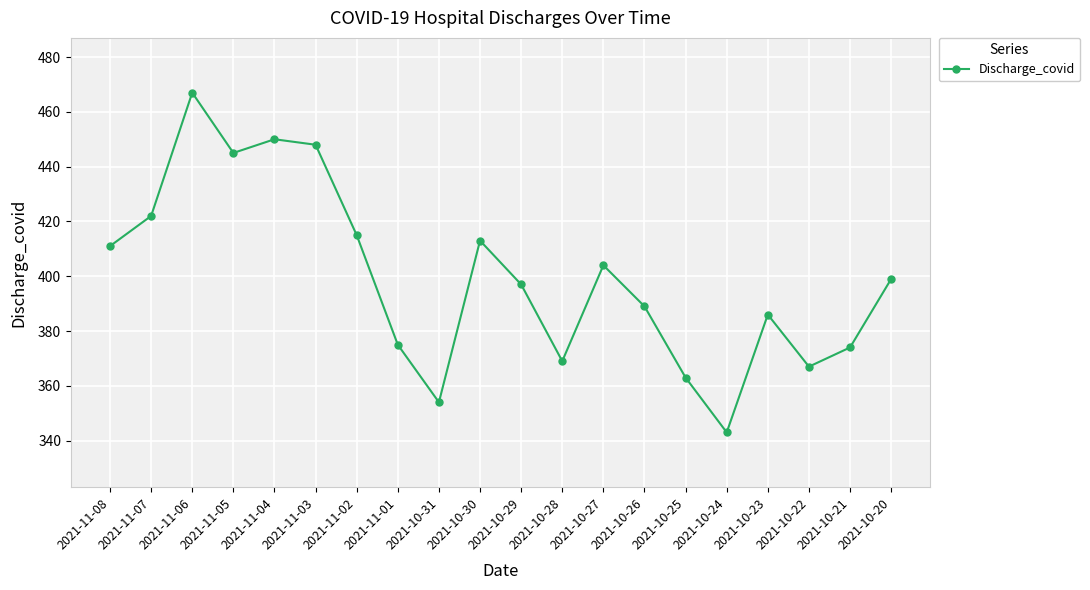

Is it true that the value at 2021-10-26 is 608?

False